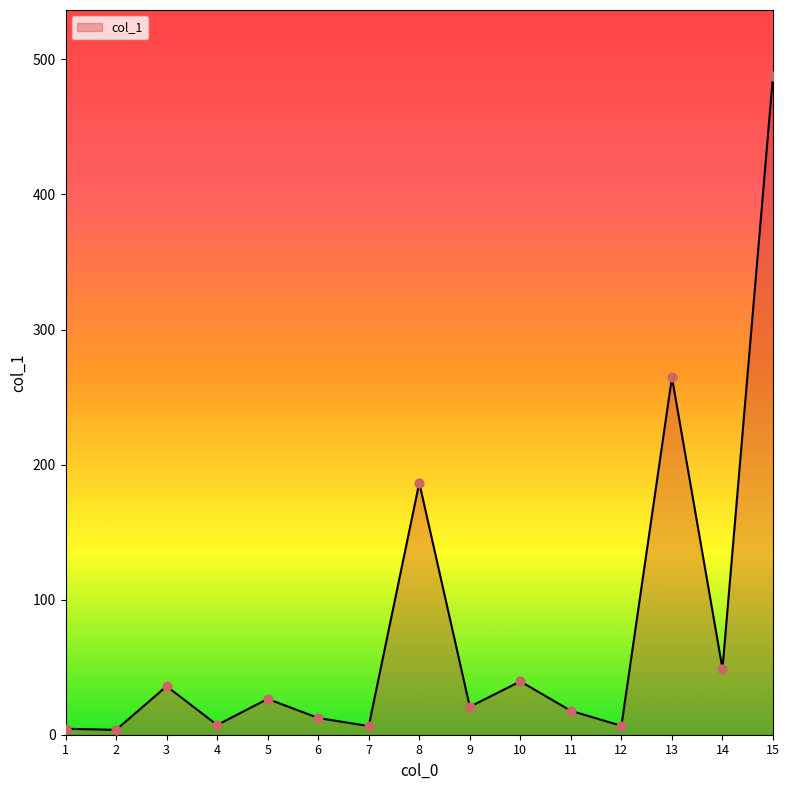

What is the change in value from 8 to 14?

-137.7